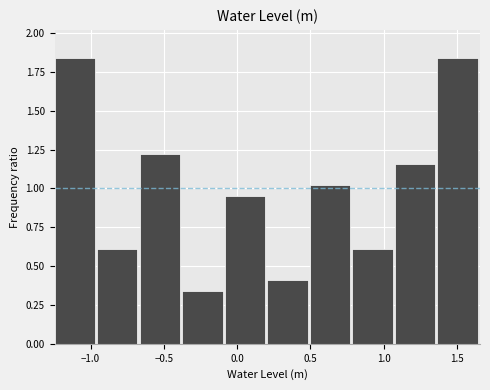

Reading left to right, transcribe this chart: for each bar, give the range it covers on the x-axis and its height. Neither the bar edges nor the heights are printed on the chart, so give them approximately, as read against the axes.

-1.25 to -0.95: 1.85
-0.95 to -0.65: 0.60
-0.65 to -0.35: 1.20
-0.35 to -0.10: 0.35
-0.10 to 0.20: 0.95
0.20 to 0.50: 0.40
0.50 to 0.80: 1.00
0.80 to 1.10: 0.60
1.10 to 1.35: 1.15
1.35 to 1.65: 1.85